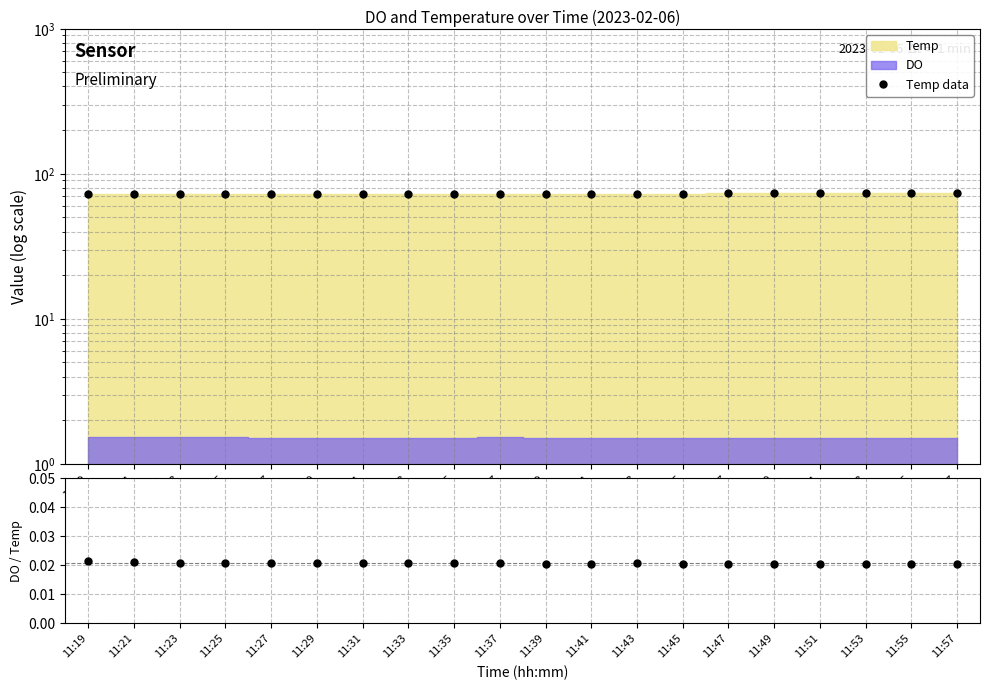

What is the difference between the second highest and minimum values?

1.1